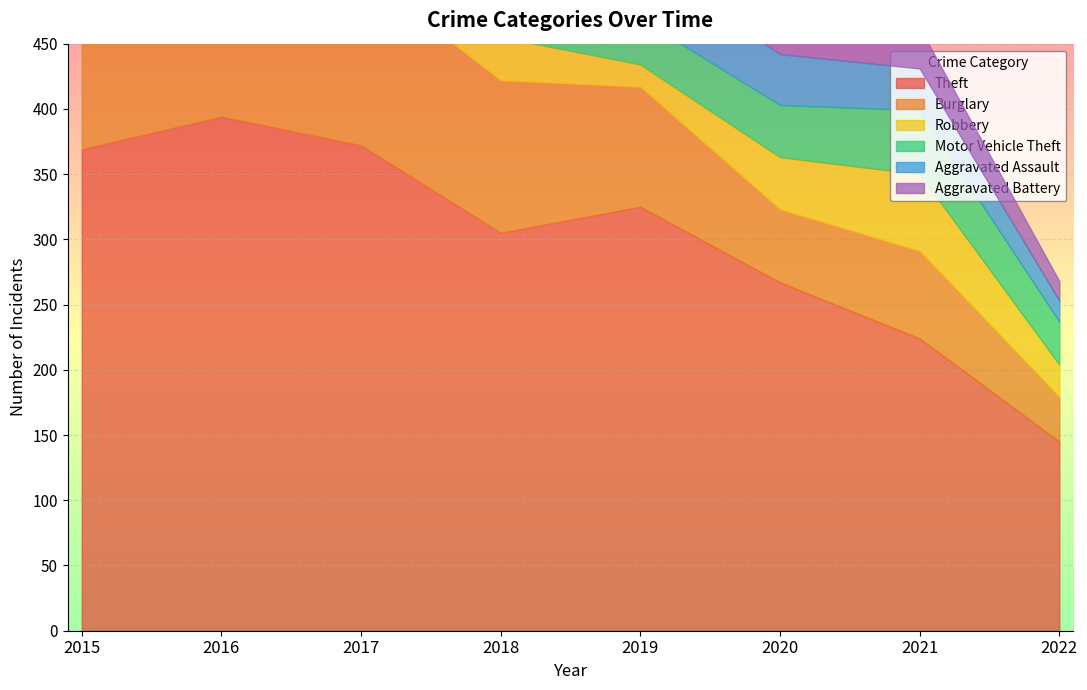

How many data points in Burglary are less than 113?

4